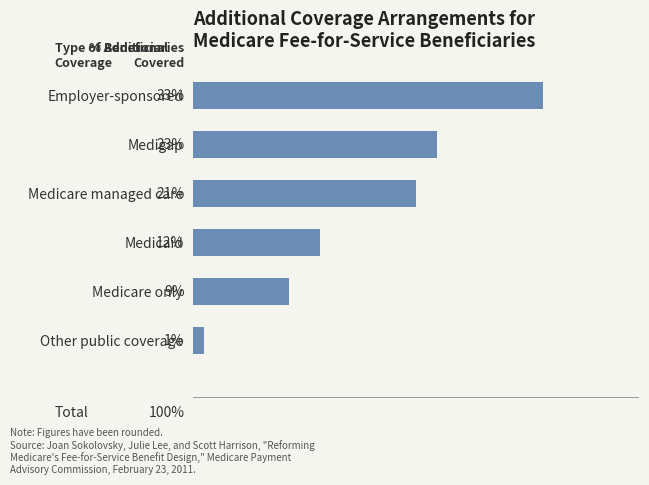

At which label is the value closest to 17?

Medicare managed care